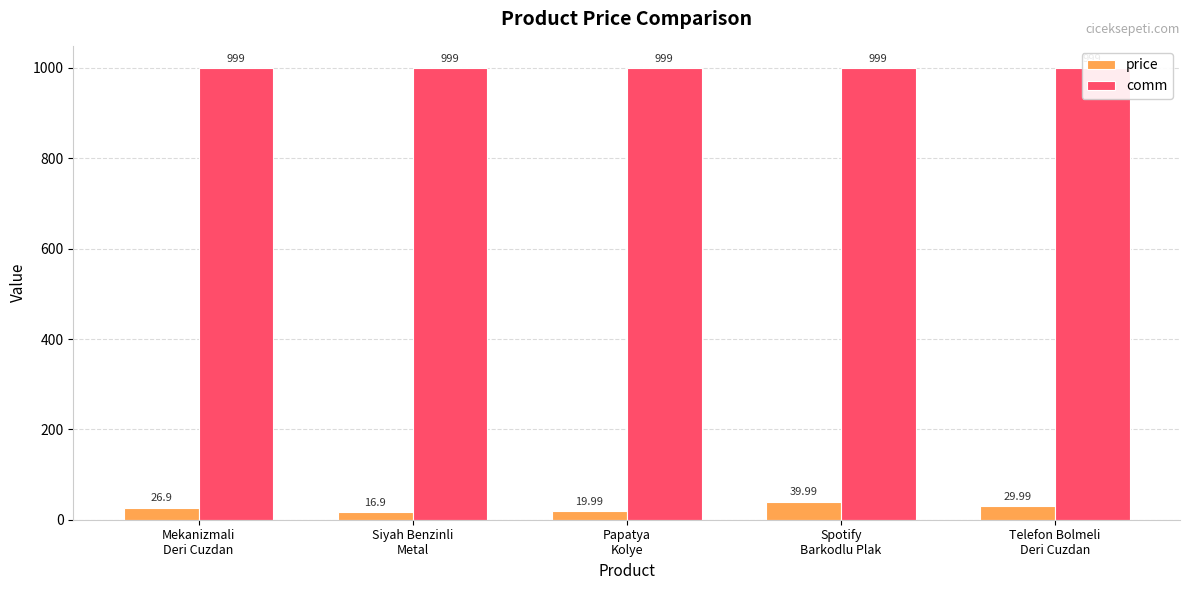

Reading left to right, transcribe all the data shown in this chart.

price: Mekanizmali
Deri Cuzdan=26.9	Siyah Benzinli
Metal=16.9	Papatya
Kolye=20.0	Spotify
Barkodlu Plak=40.0	Telefon Bolmeli
Deri Cuzdan=30.0
comm: Mekanizmali
Deri Cuzdan=999.0	Siyah Benzinli
Metal=999.0	Papatya
Kolye=999.0	Spotify
Barkodlu Plak=999.0	Telefon Bolmeli
Deri Cuzdan=999.0